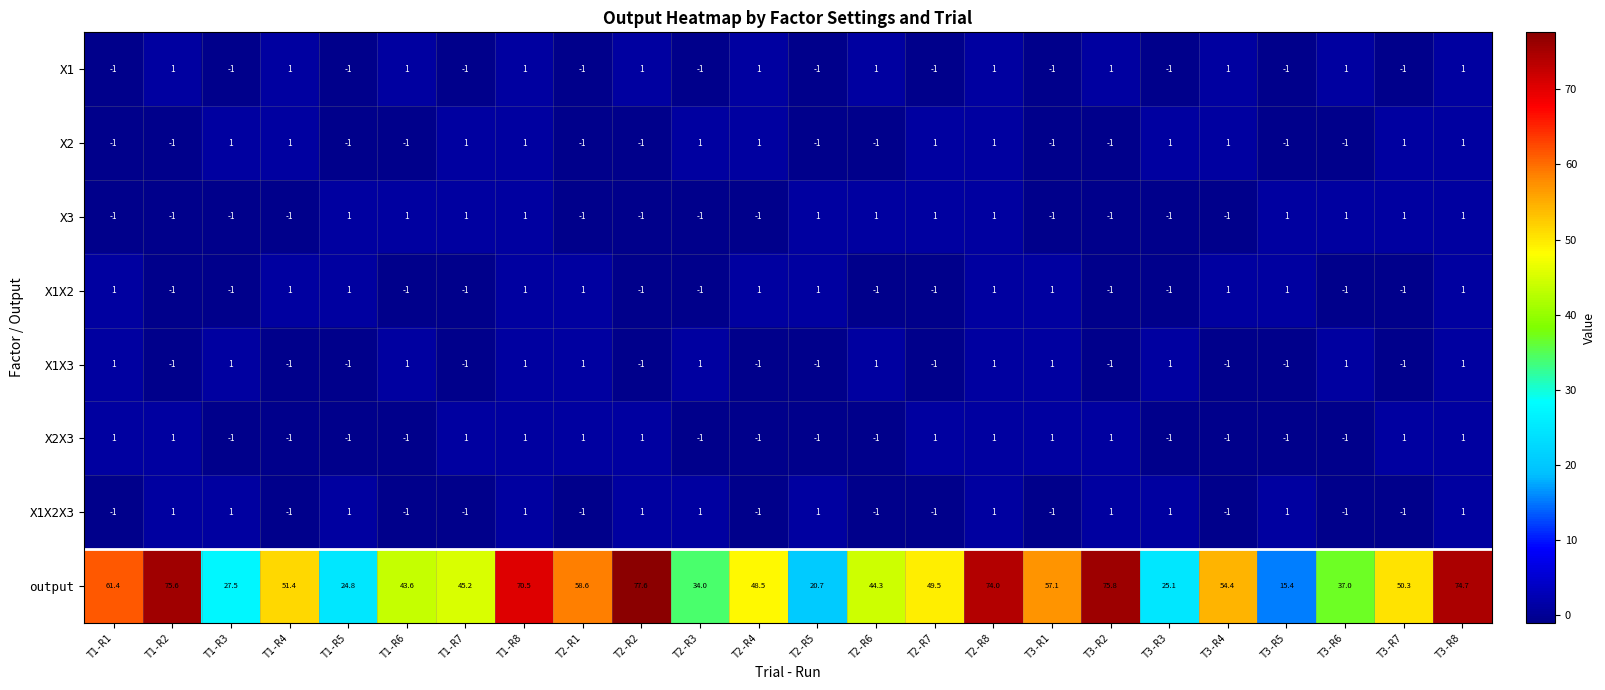

At which category does the chart reach its peak across all series?

T2-R2